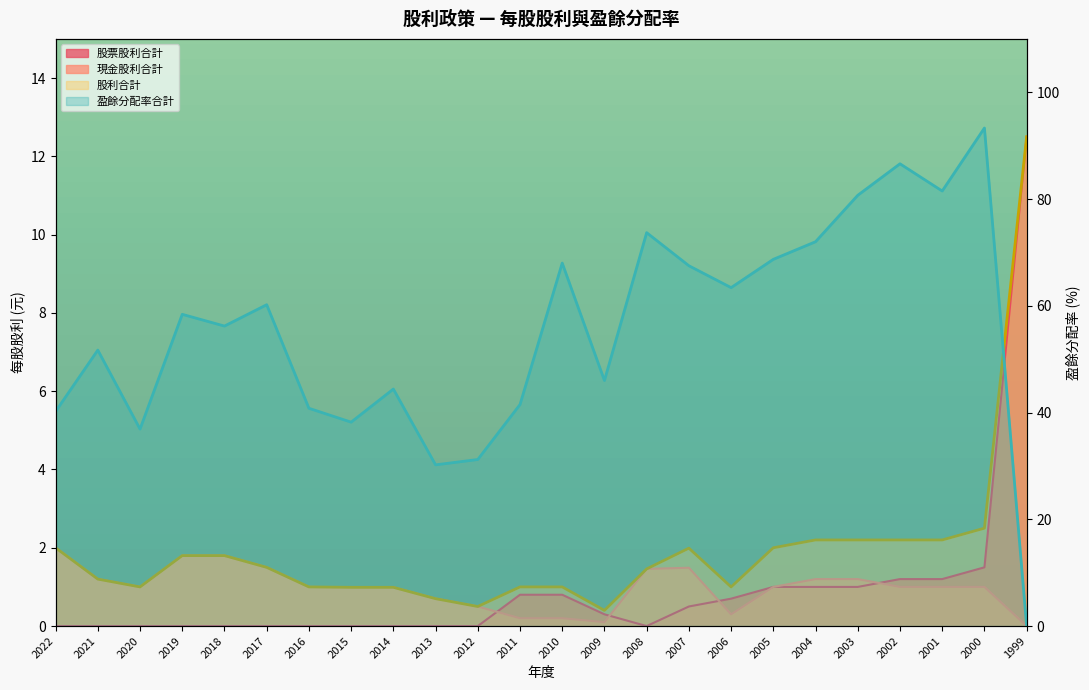

The 股票股利合計 series shows 0.3 at 2009. True or false?

True